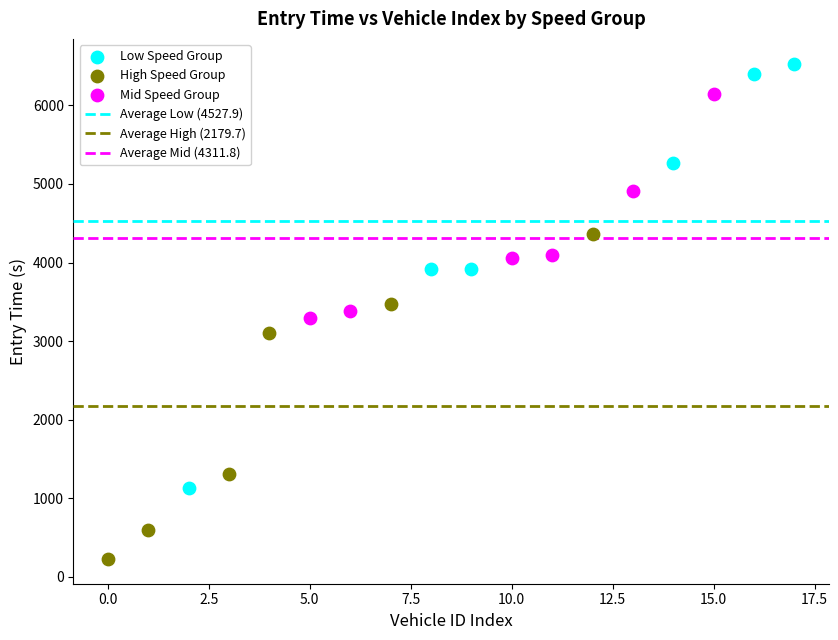

Which series has the largest Y range (max minus min)?

Low Speed Group